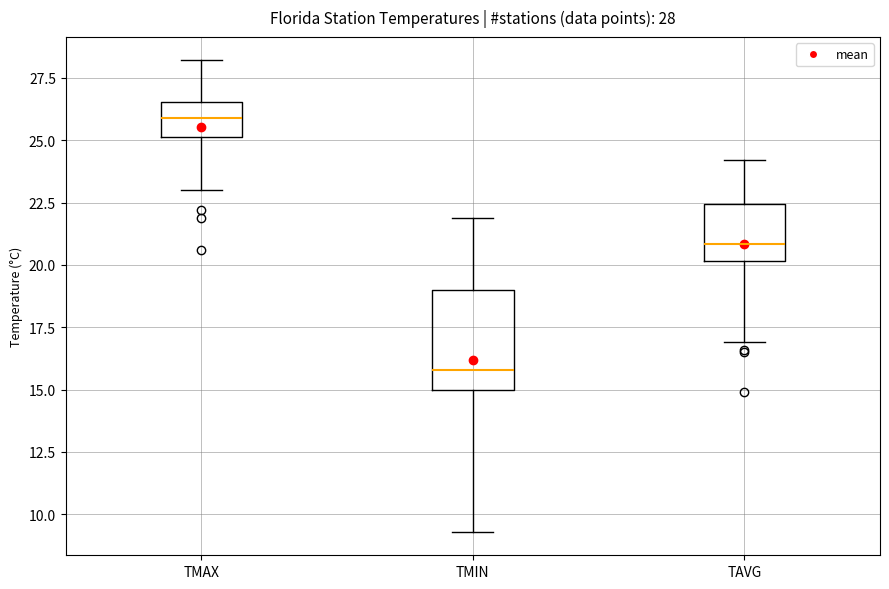

Which box has the highest median line?

TMAX